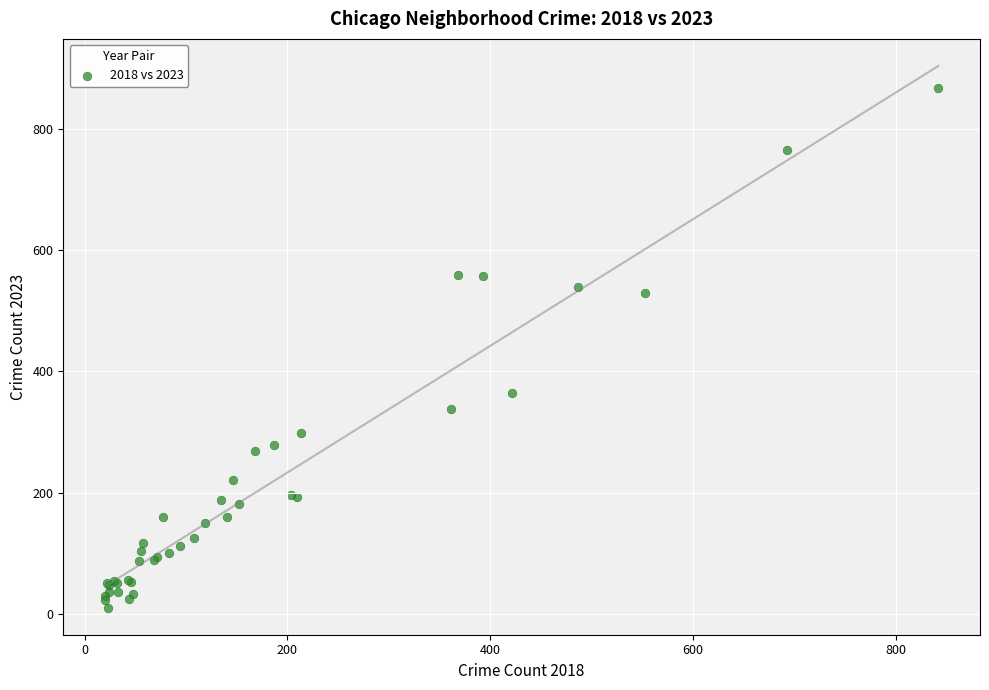

What Y value in the scatter plot is closest to 439?

364